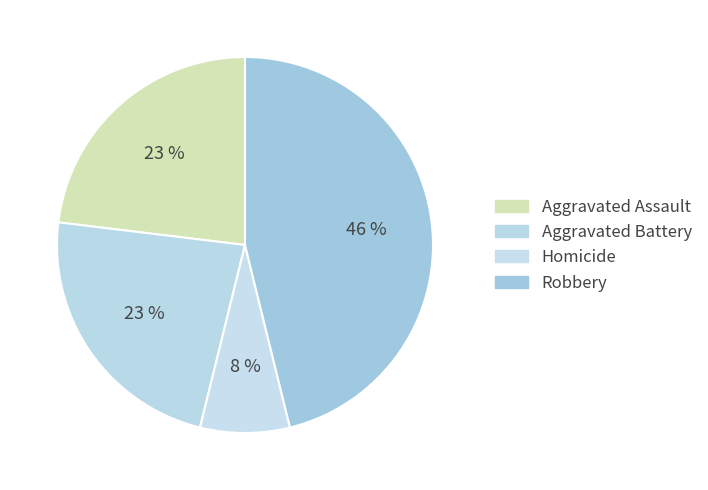

How many segments does this pie chart have?

4